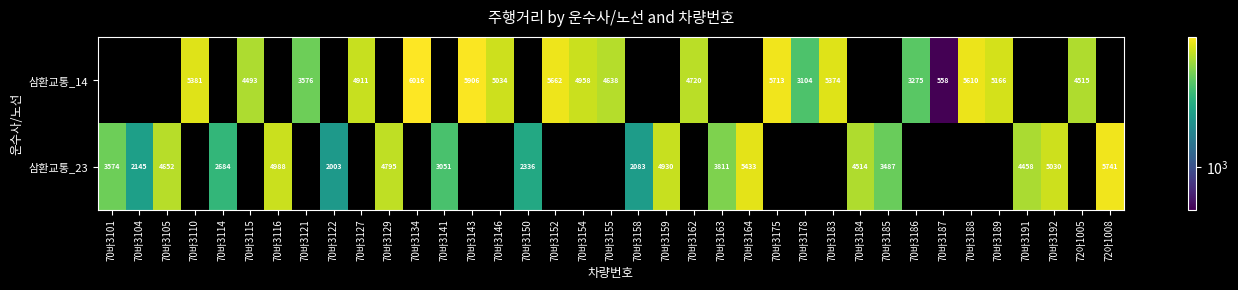

Which has a higher value, 70바3185 or 70바3191?

70바3191